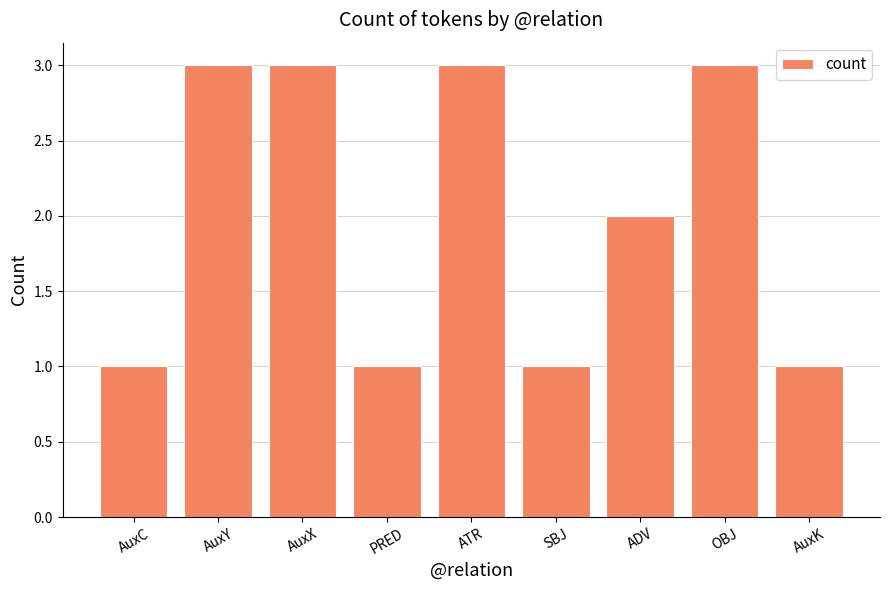

What is the greatest value displayed?

3